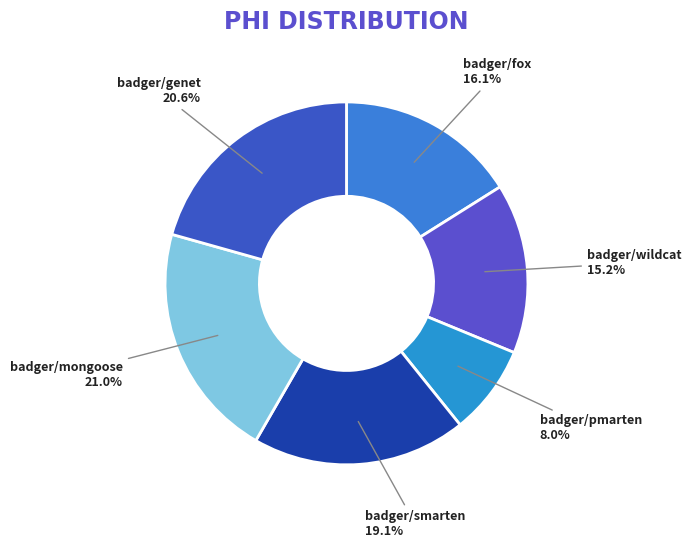

Is there any slice that represents more than half of the pie?

No